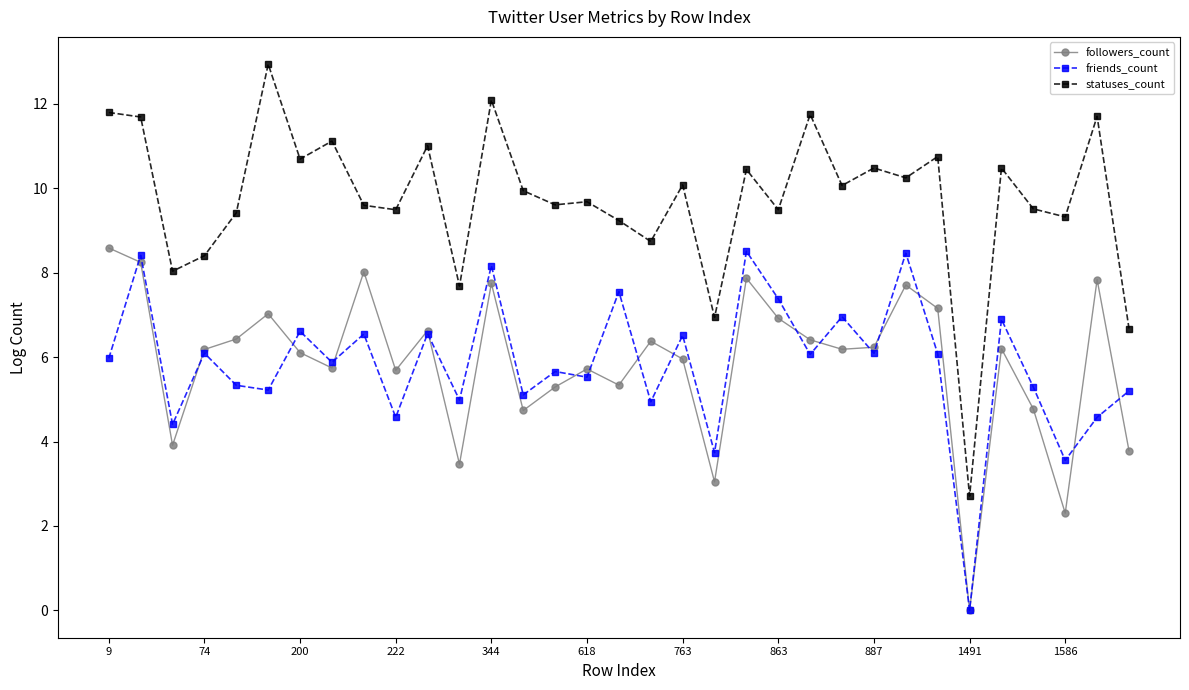

What is the value of the statuses_count point at the 27th from the left?

10.8